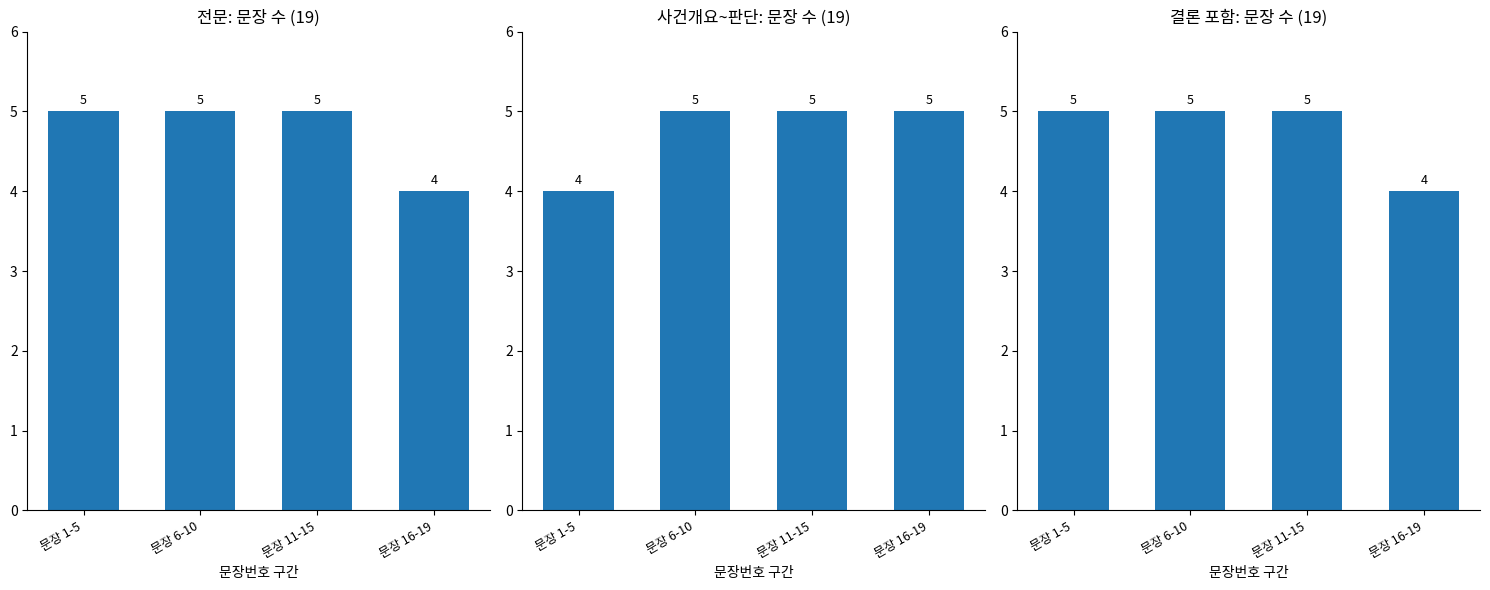

Which category has the lowest value in the 사건개요~판단 series?

문장 1-5